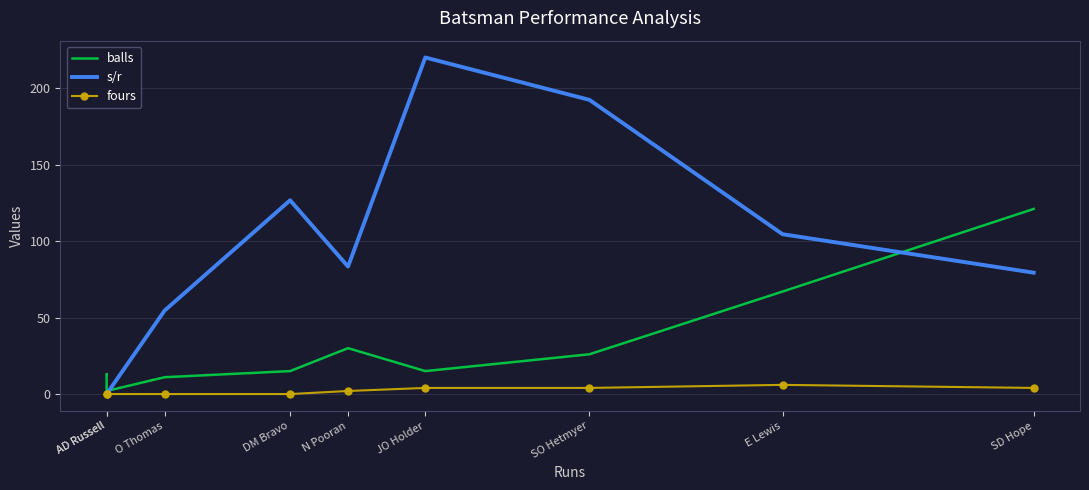

Is this an area chart (filled region under the line)?

No